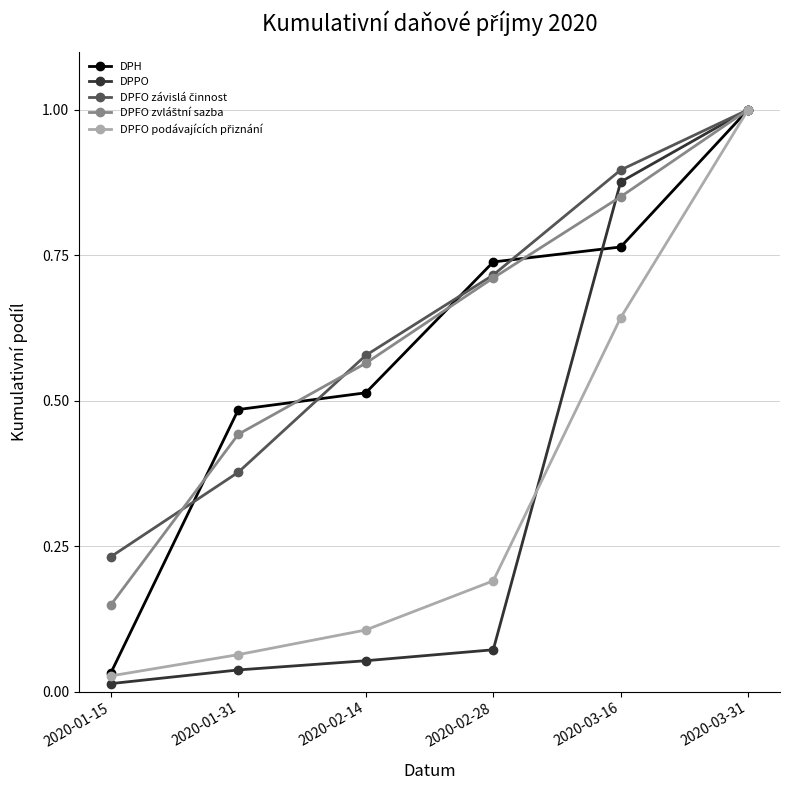

What is the label of the 2nd point from the left?

2020-01-31